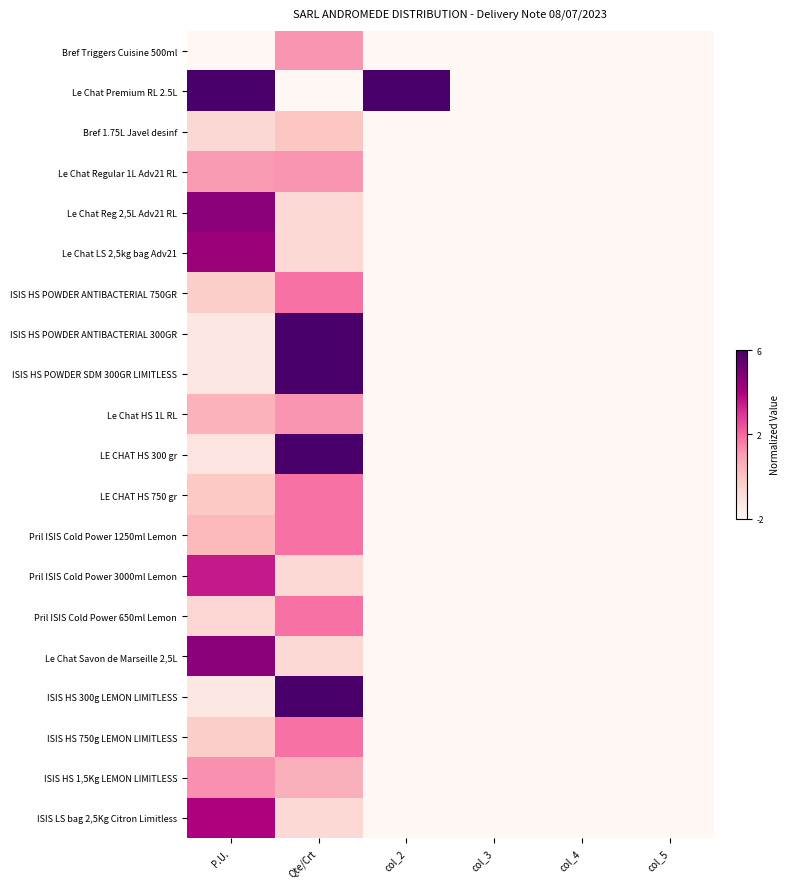

Reading right to left, what are all the values shown in this chart?

Bref Triggers Cuisine 500ml: col_5=0.0	col_4=0.0	col_3=0.0	col_2=0.0	Qte/Crt=0.4	P.U.=0.0
Le Chat Premium RL 2.5L: col_5=0.0	col_4=0.0	col_3=0.0	col_2=1.0	Qte/Crt=0.0	P.U.=1.0
Bref 1.75L Javel desinf: col_5=0.0	col_4=0.0	col_3=0.0	col_2=0.0	Qte/Crt=0.2	P.U.=0.2
Le Chat Regular 1L Adv21 RL: col_5=0.0	col_4=0.0	col_3=0.0	col_2=0.0	Qte/Crt=0.4	P.U.=0.4
Le Chat Reg 2,5L Adv21 RL: col_5=0.0	col_4=0.0	col_3=0.0	col_2=0.0	Qte/Crt=0.2	P.U.=0.8
Le Chat LS 2,5kg bag Adv21: col_5=0.0	col_4=0.0	col_3=0.0	col_2=0.0	Qte/Crt=0.2	P.U.=0.8
ISIS HS POWDER ANTIBACTERIAL 750GR: col_5=0.0	col_4=0.0	col_3=0.0	col_2=0.0	Qte/Crt=0.5	P.U.=0.2
ISIS HS POWDER ANTIBACTERIAL 300GR: col_5=0.0	col_4=0.0	col_3=0.0	col_2=0.0	Qte/Crt=1.0	P.U.=0.1
ISIS HS POWDER SDM 300GR LIMITLESS: col_5=0.0	col_4=0.0	col_3=0.0	col_2=0.0	Qte/Crt=1.0	P.U.=0.1
Le Chat HS 1L RL: col_5=0.0	col_4=0.0	col_3=0.0	col_2=0.0	Qte/Crt=0.4	P.U.=0.3
LE CHAT HS 300 gr: col_5=0.0	col_4=0.0	col_3=0.0	col_2=0.0	Qte/Crt=1.0	P.U.=0.1
LE CHAT HS 750 gr: col_5=0.0	col_4=0.0	col_3=0.0	col_2=0.0	Qte/Crt=0.5	P.U.=0.2
Pril ISIS Cold Power 1250ml Lemon: col_5=0.0	col_4=0.0	col_3=0.0	col_2=0.0	Qte/Crt=0.5	P.U.=0.3
Pril ISIS Cold Power 3000ml Lemon: col_5=0.0	col_4=0.0	col_3=0.0	col_2=0.0	Qte/Crt=0.2	P.U.=0.7
Pril ISIS Cold Power 650ml Lemon: col_5=0.0	col_4=0.0	col_3=0.0	col_2=0.0	Qte/Crt=0.5	P.U.=0.2
Le Chat Savon de Marseille 2,5L: col_5=0.0	col_4=0.0	col_3=0.0	col_2=0.0	Qte/Crt=0.2	P.U.=0.8
ISIS HS 300g LEMON LIMITLESS: col_5=0.0	col_4=0.0	col_3=0.0	col_2=0.0	Qte/Crt=1.0	P.U.=0.1
ISIS HS 750g LEMON LIMITLESS: col_5=0.0	col_4=0.0	col_3=0.0	col_2=0.0	Qte/Crt=0.5	P.U.=0.2
ISIS HS 1,5Kg LEMON LIMITLESS: col_5=0.0	col_4=0.0	col_3=0.0	col_2=0.0	Qte/Crt=0.3	P.U.=0.4
ISIS LS bag 2,5Kg Citron Limitless: col_5=0.0	col_4=0.0	col_3=0.0	col_2=0.0	Qte/Crt=0.2	P.U.=0.7